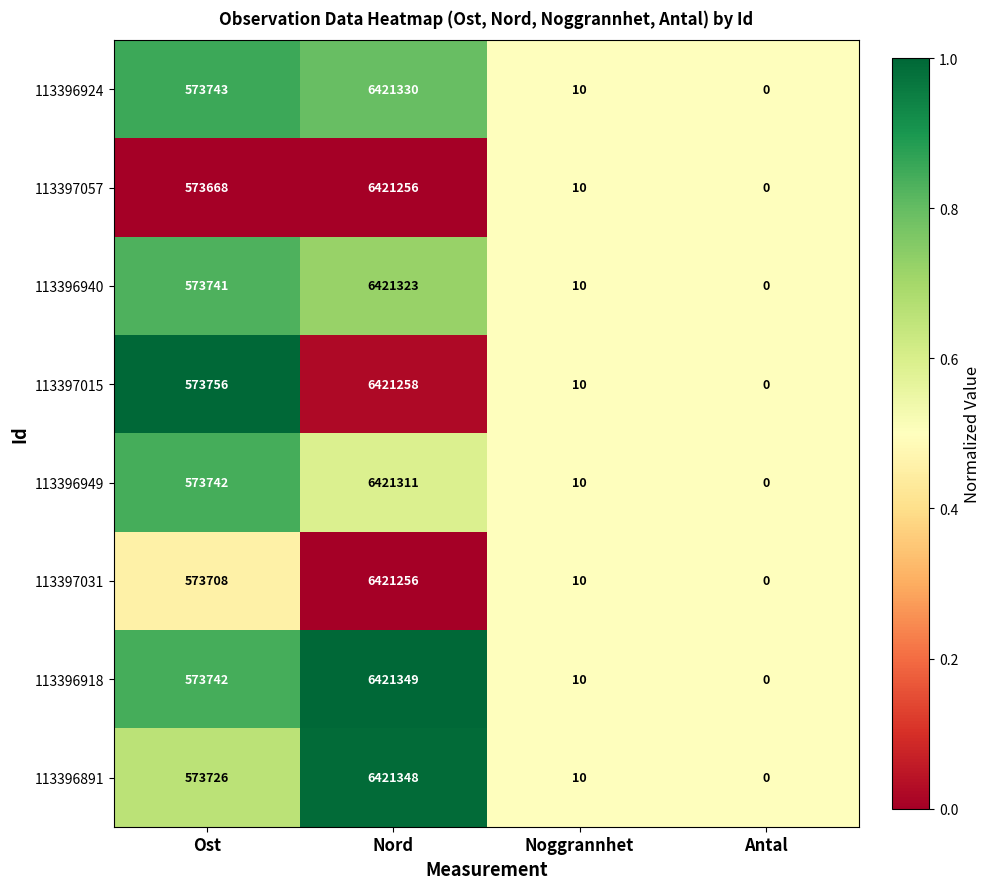

Which category has the highest value across all series?

Nord